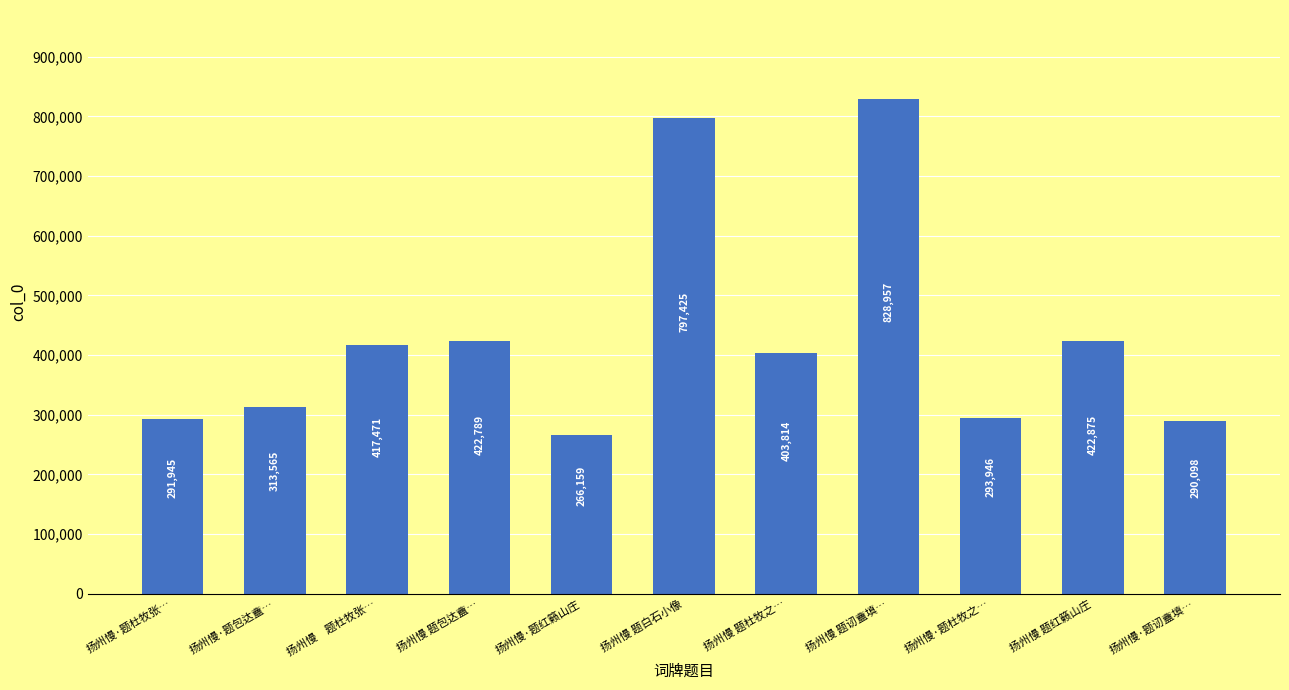

The chart shows a value of 403814 at 扬州慢 题杜牧之…. True or false?

True